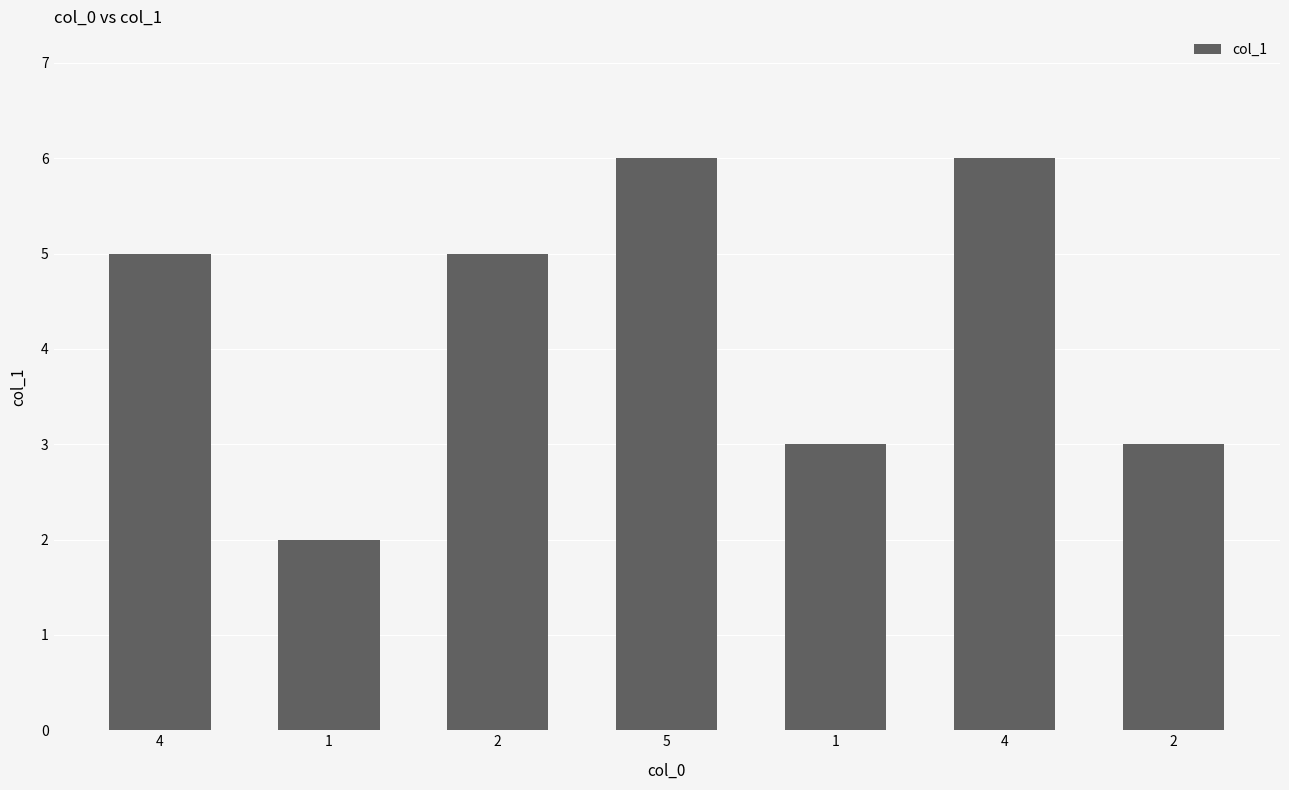

Rank the categories by value from lowest to highest.

1, 1, 2, 4, 2, 5, 4